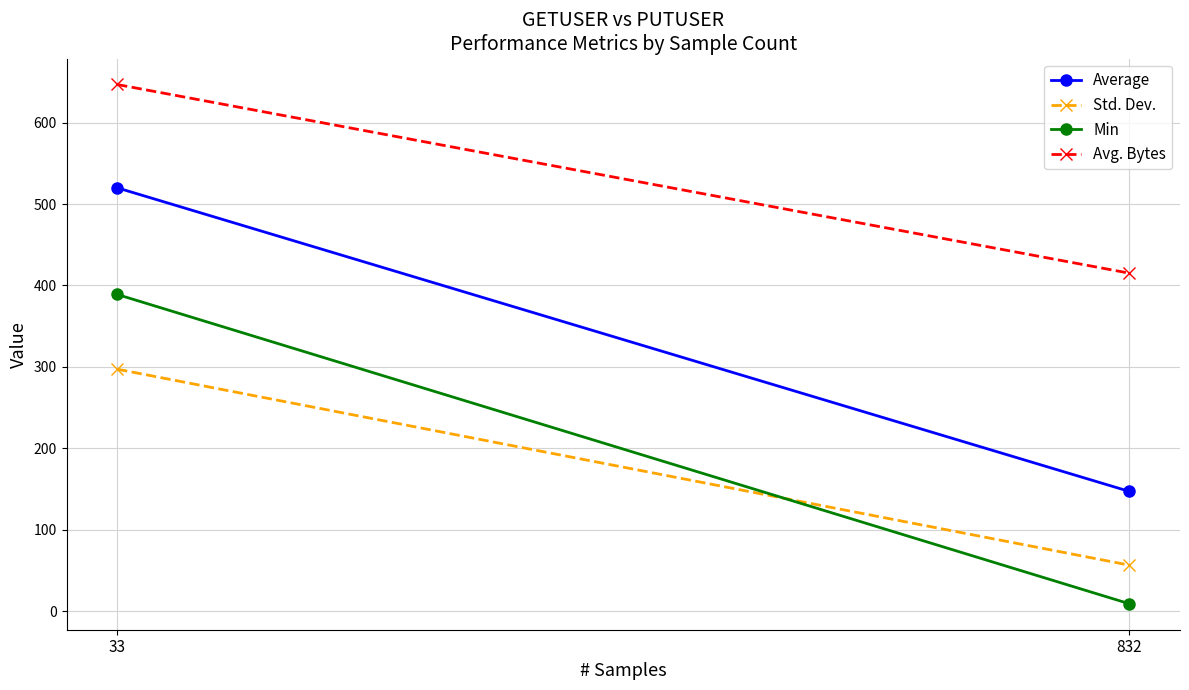

Reading right to left, extract all data points from this chart.

Average: 832=147.0	33=520.0
Std. Dev.: 832=56.4	33=297.2
Min: 832=9.0	33=389.0
Avg. Bytes: 832=415.1	33=646.9